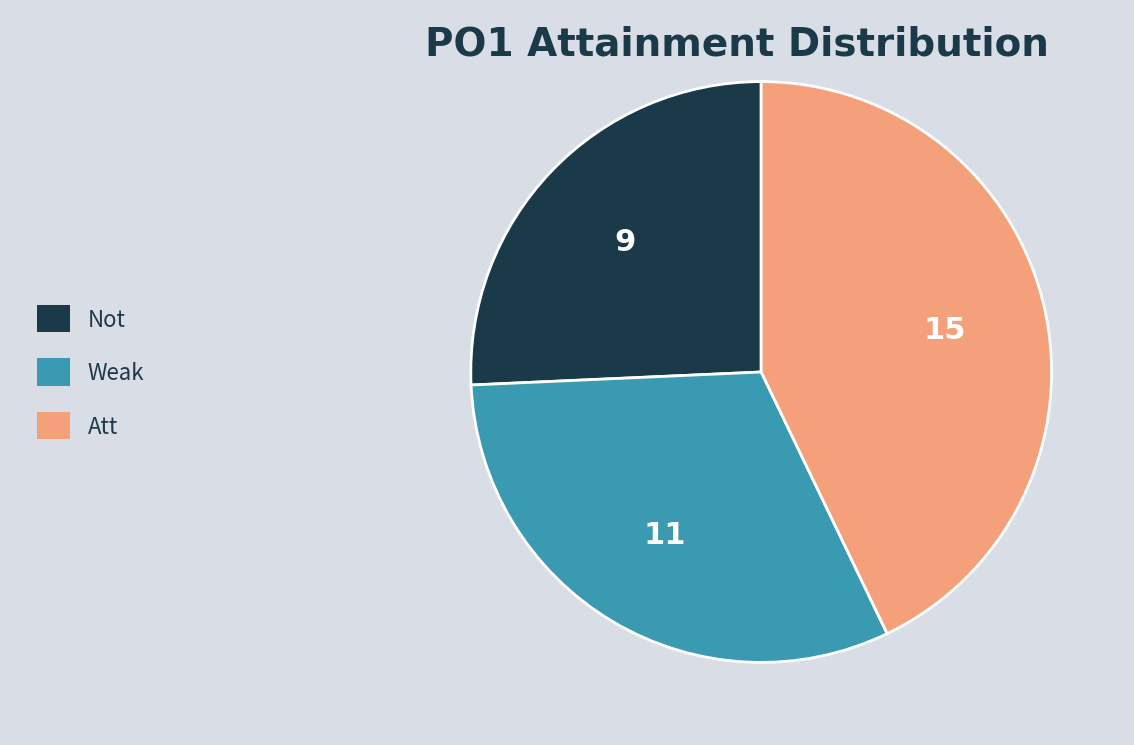

What is the smallest slice in the pie chart?

Not